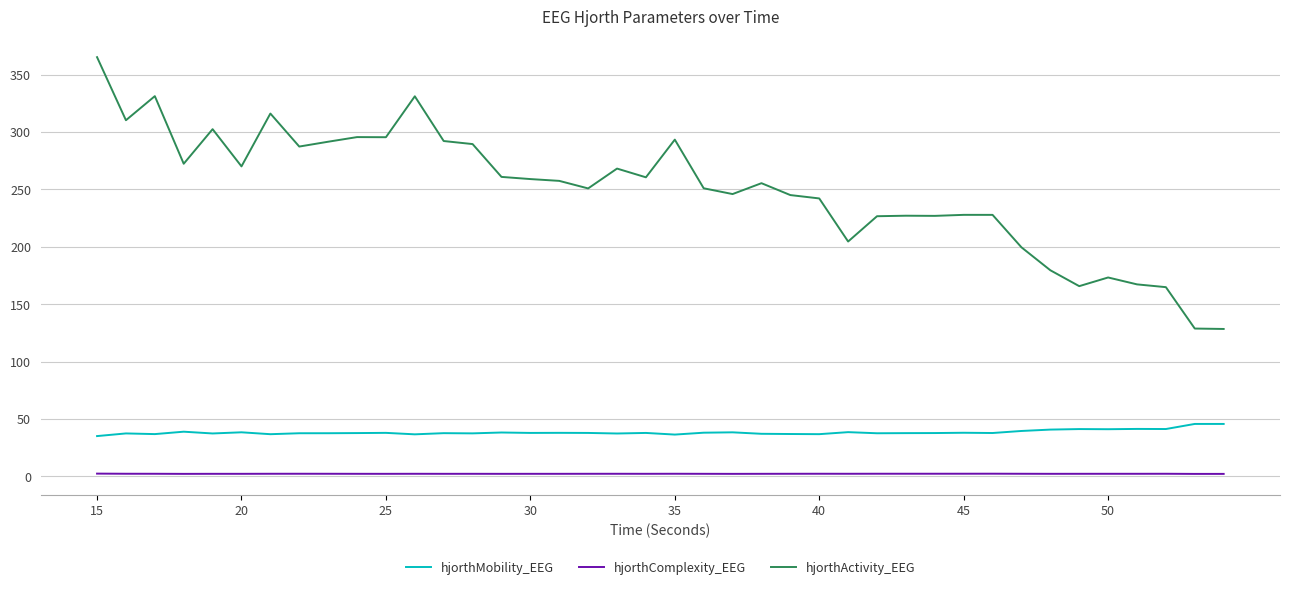

Which series has the largest total across all categories?

hjorthActivity_EEG